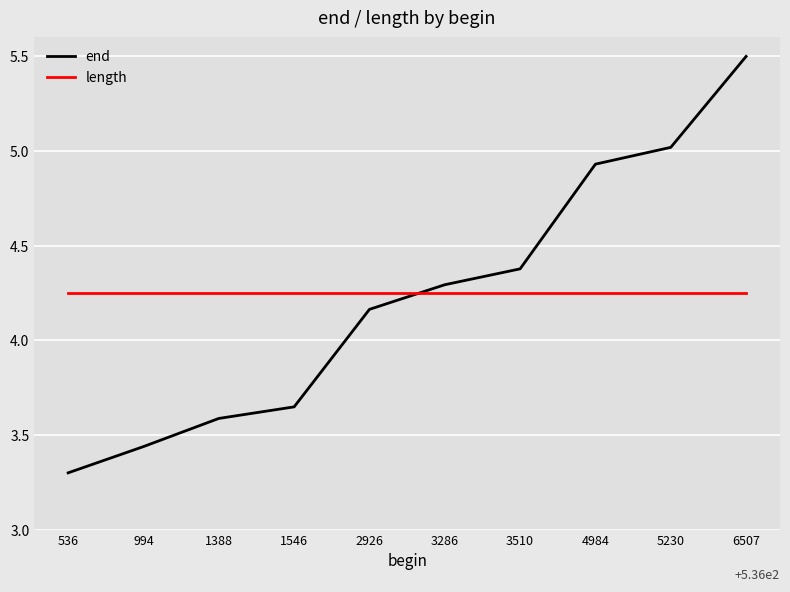

True or false: end and length intersect in this chart.

True